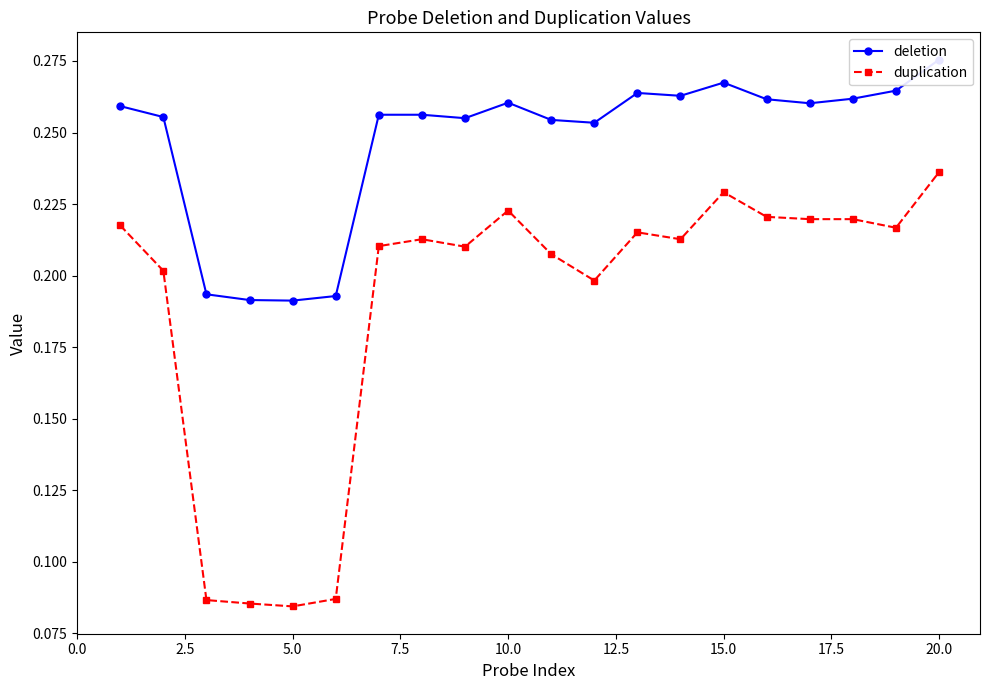

At which label does duplication reach its peak?

20.0